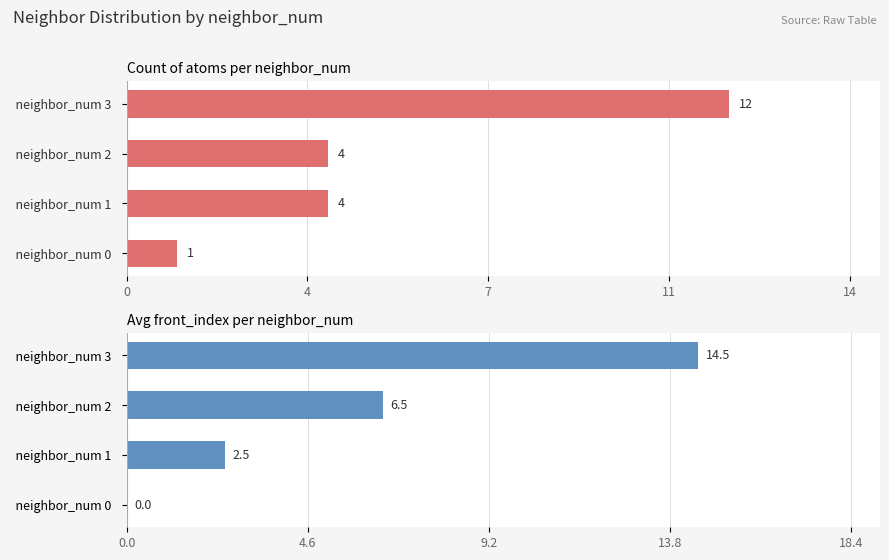

How many categories are shown in the chart?

4